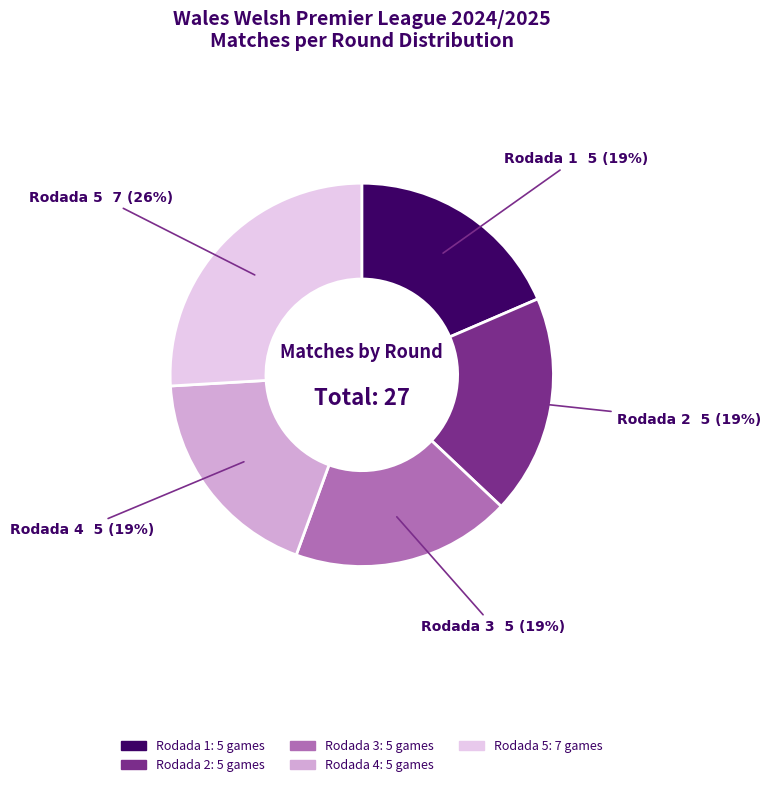

Is the sum of Rodada 4 and Rodada 3 greater than half?

No